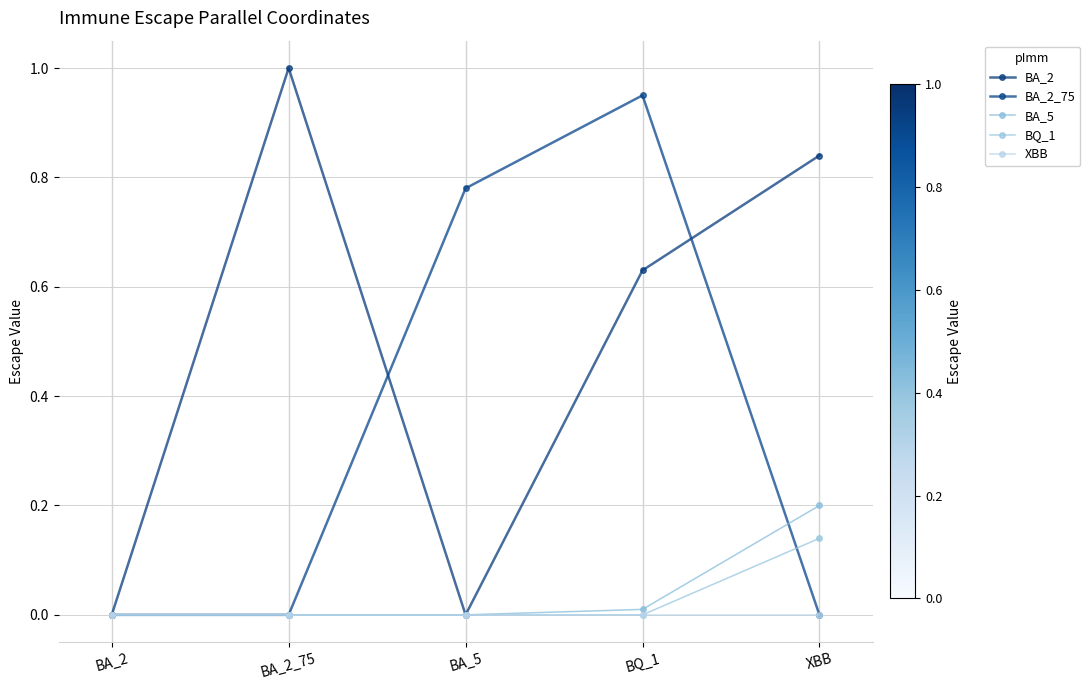

What is the sum of all BA_2_75 values?

1.7